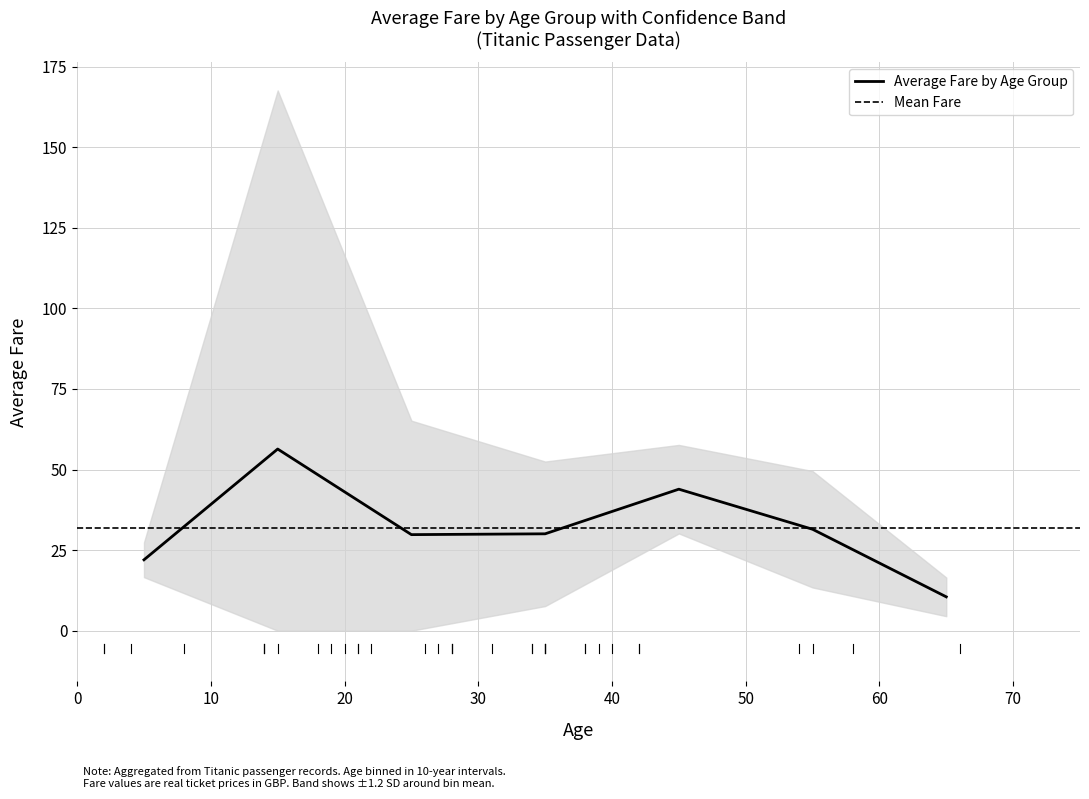

True or false: Fare_upper and Fare_lower cross at least once.

False